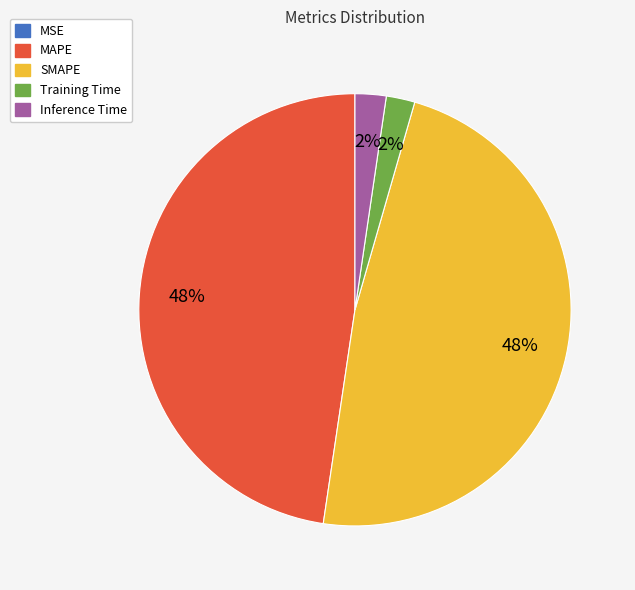

To the nearest percent, what percentage of the pie is Training Time?

2%